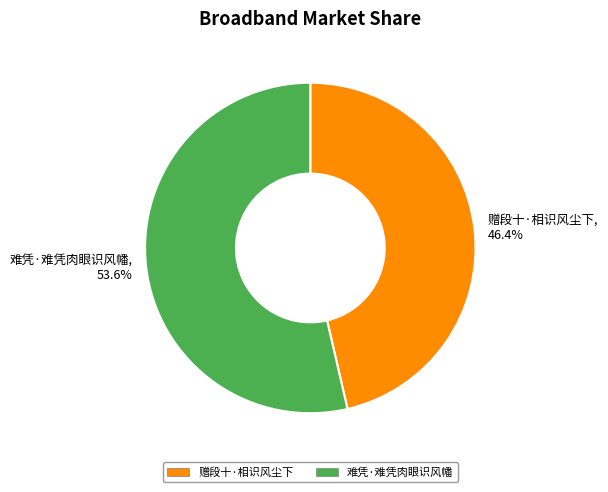

Rank the categories by value from lowest to highest.

赠段十·相识风尘下, 难凭·难凭肉眼识风幡